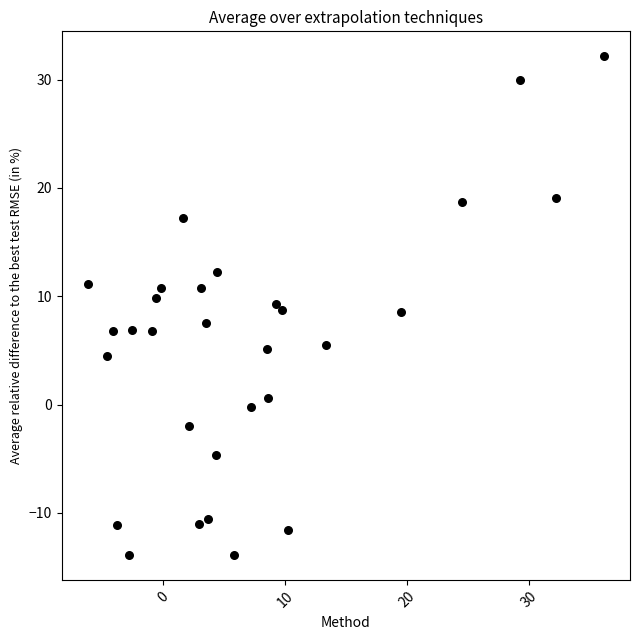

What is the range of Y values (max minus min)?

46.0